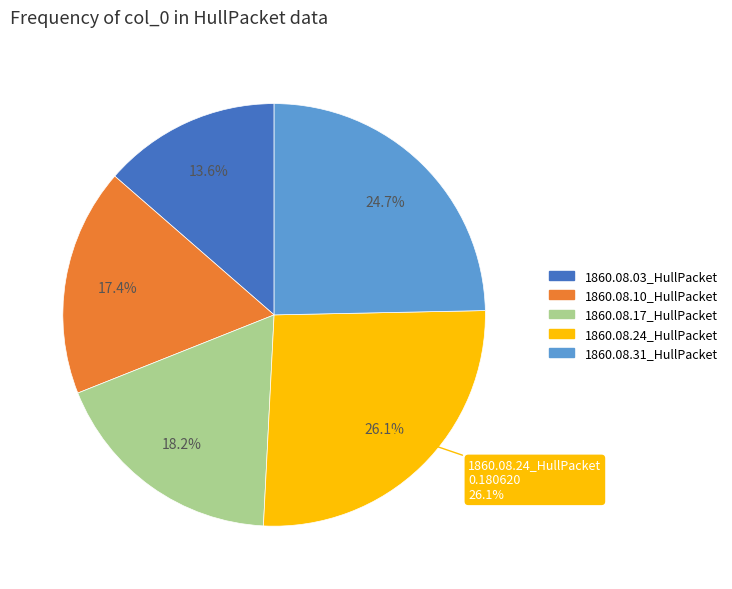

Which category has the smallest portion of the pie?

1860.08.03_HullPacket